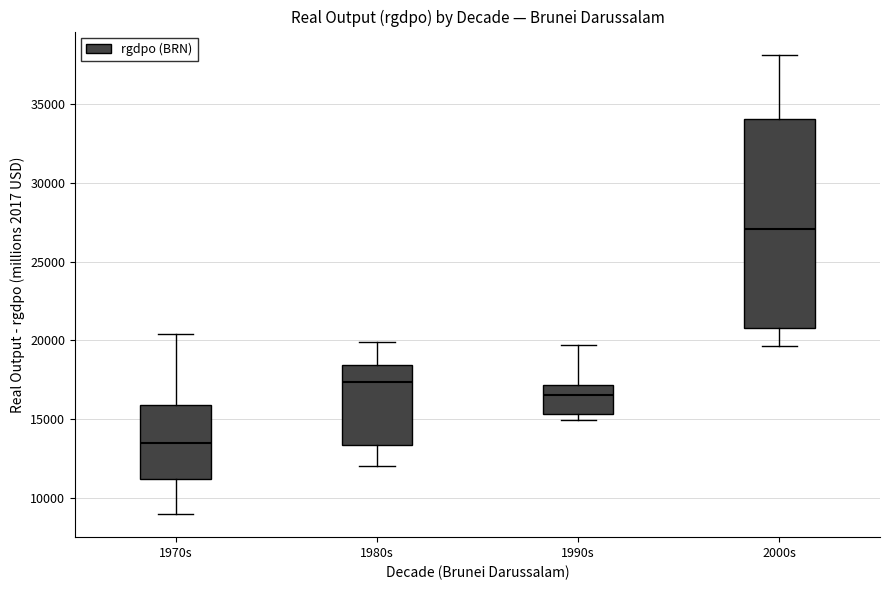

Reading left to right, read every box against the y-axis: the position of its median line, the range the box covers, and the ends of its whiskers. The values are not printed on the chart, so give them approximately, as read against the axis.

1970s: median 13500, box 11000 to 16000, whiskers 9000 to 20500
1980s: median 17500, box 13500 to 18500, whiskers 12000 to 20000
1990s: median 16500, box 15500 to 17000, whiskers 15000 to 19500
2000s: median 27000, box 21000 to 34000, whiskers 19500 to 38000